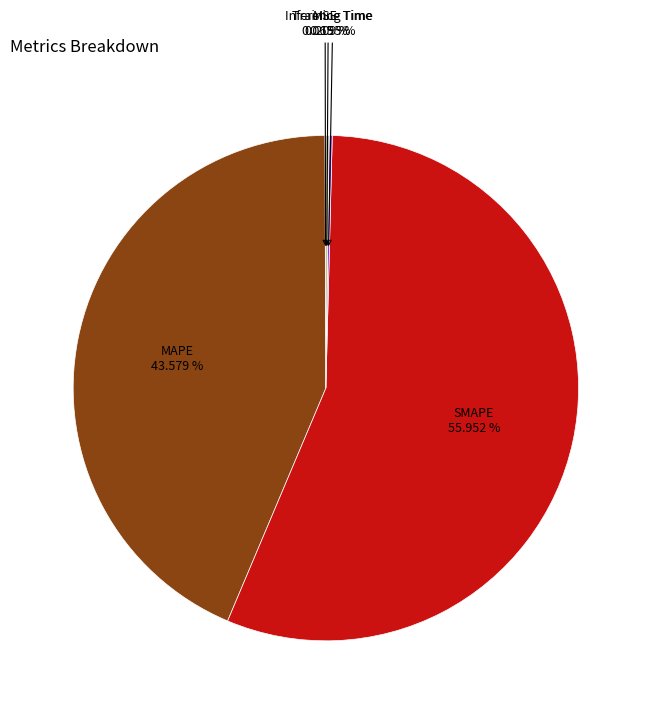

To the nearest percent, what is the average slice percentage?

20%